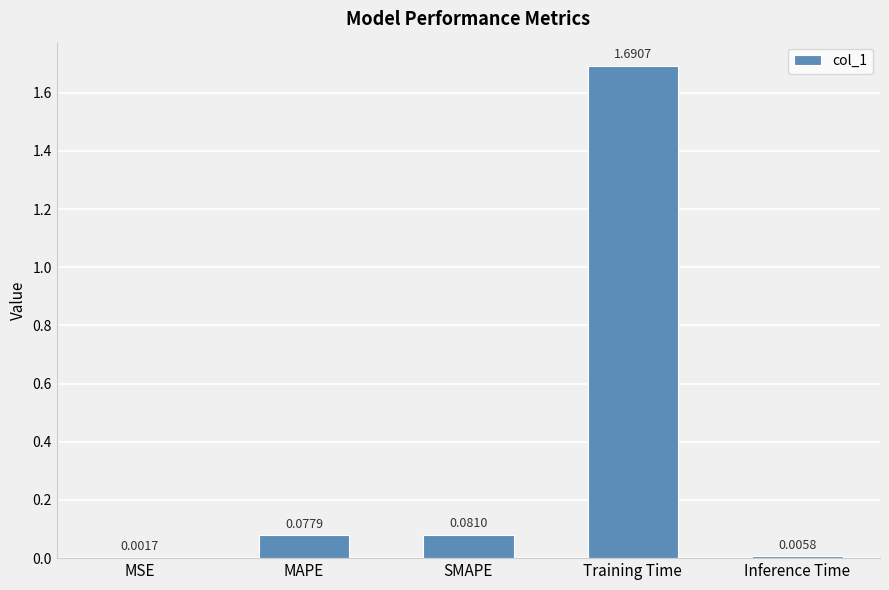

Where is the data nearest to the value 0?

MSE